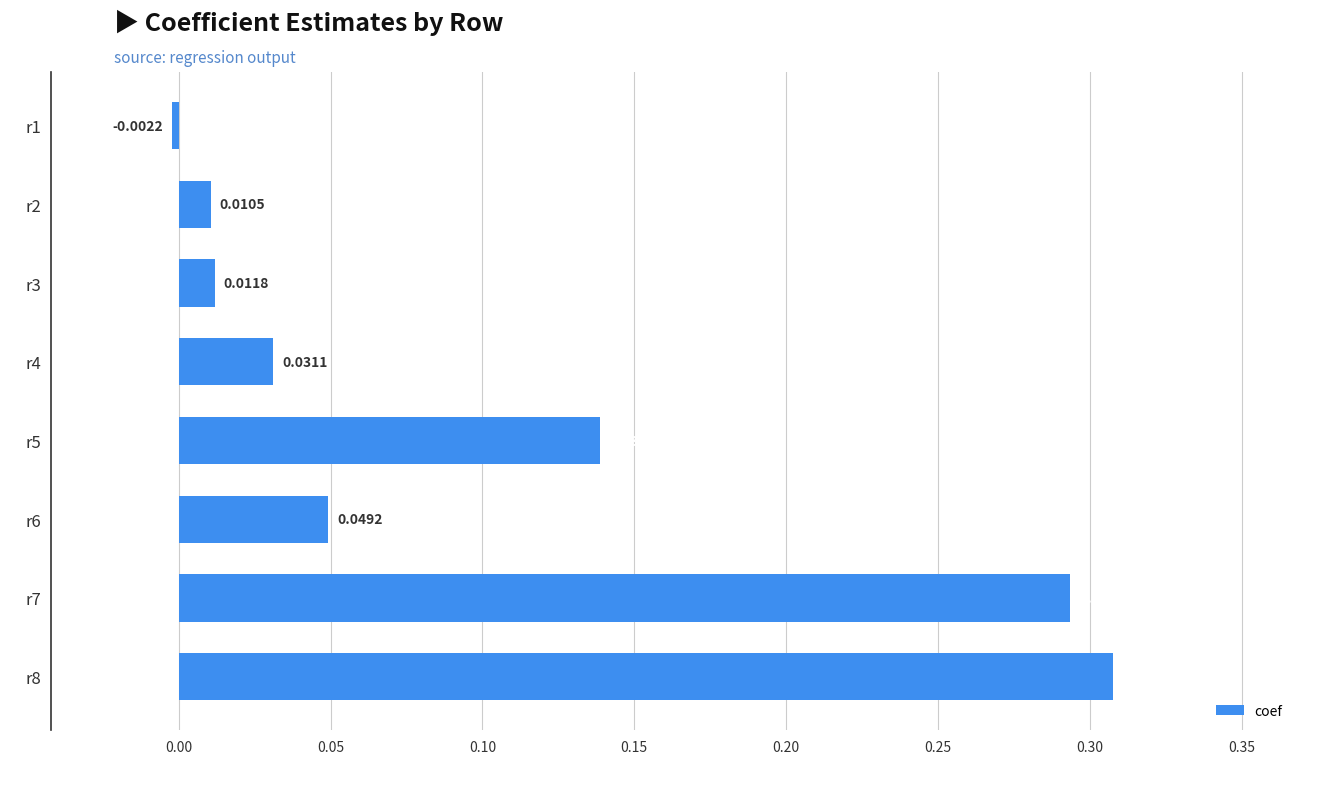

What is the sum of all values?

0.8